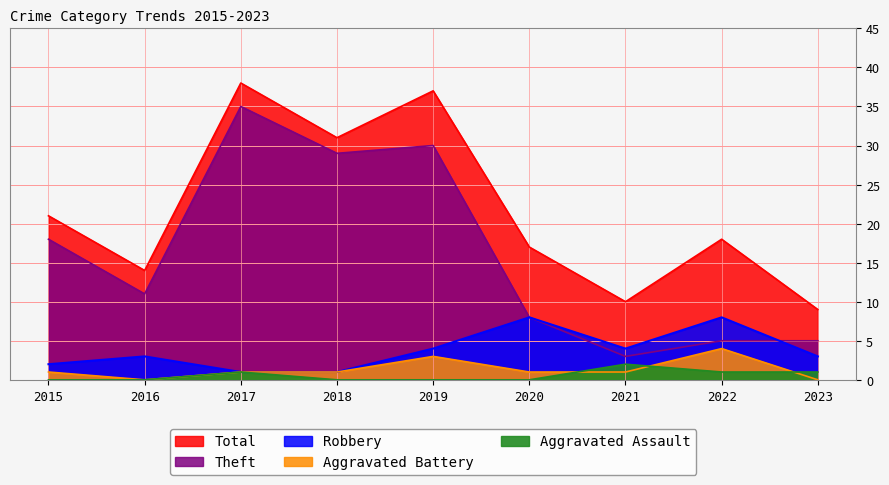

At which category does Total reach its first local peak?

2017